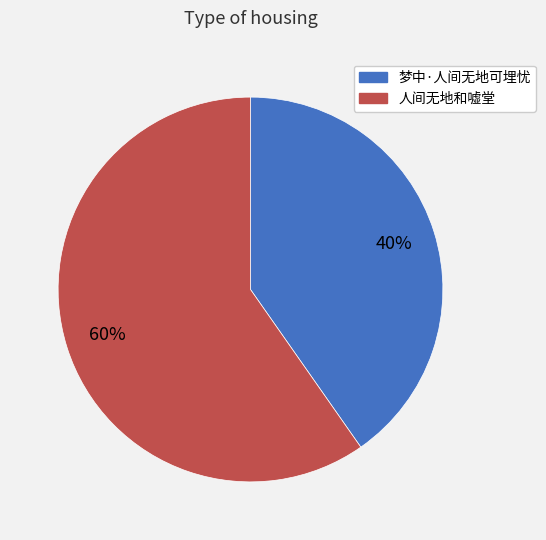

Is the sum of 人间无地和嘘堂 and 梦中·人间无地可埋忧 greater than half?

Yes